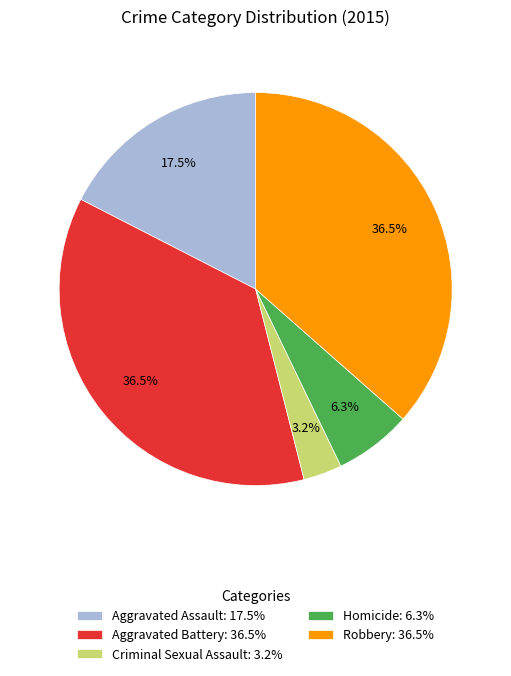

Is it true that Robbery is 44% of the pie?

False